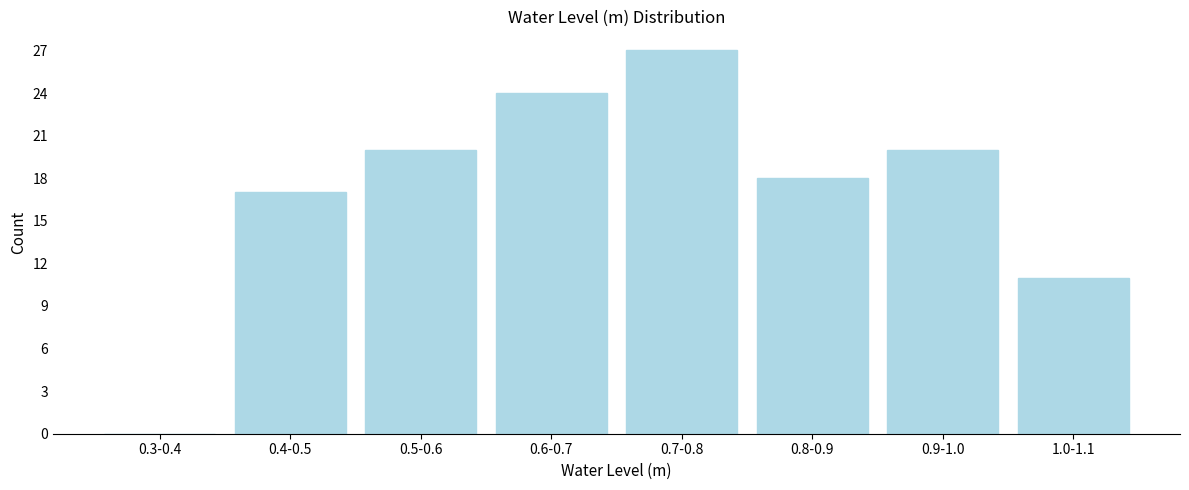

Reading right to left, list all the values displayed in this chart.

1.0-1.1=11	0.9-1.0=20	0.8-0.9=18	0.7-0.8=27	0.6-0.7=24	0.5-0.6=20	0.4-0.5=17	0.3-0.4=0